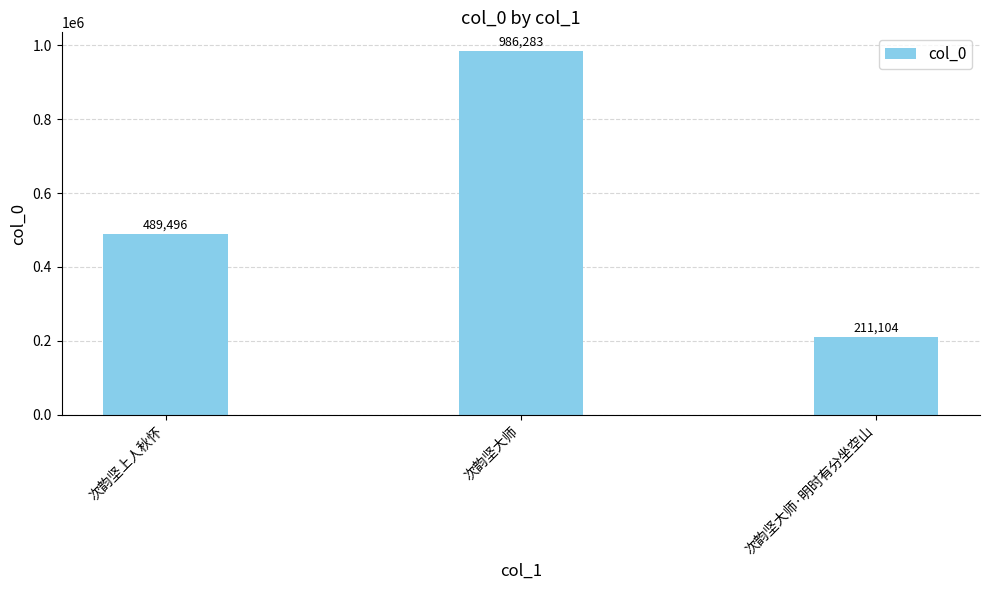

Is it true that the value at 次韵坚大师·明时有分坐空山 is 362800?

False